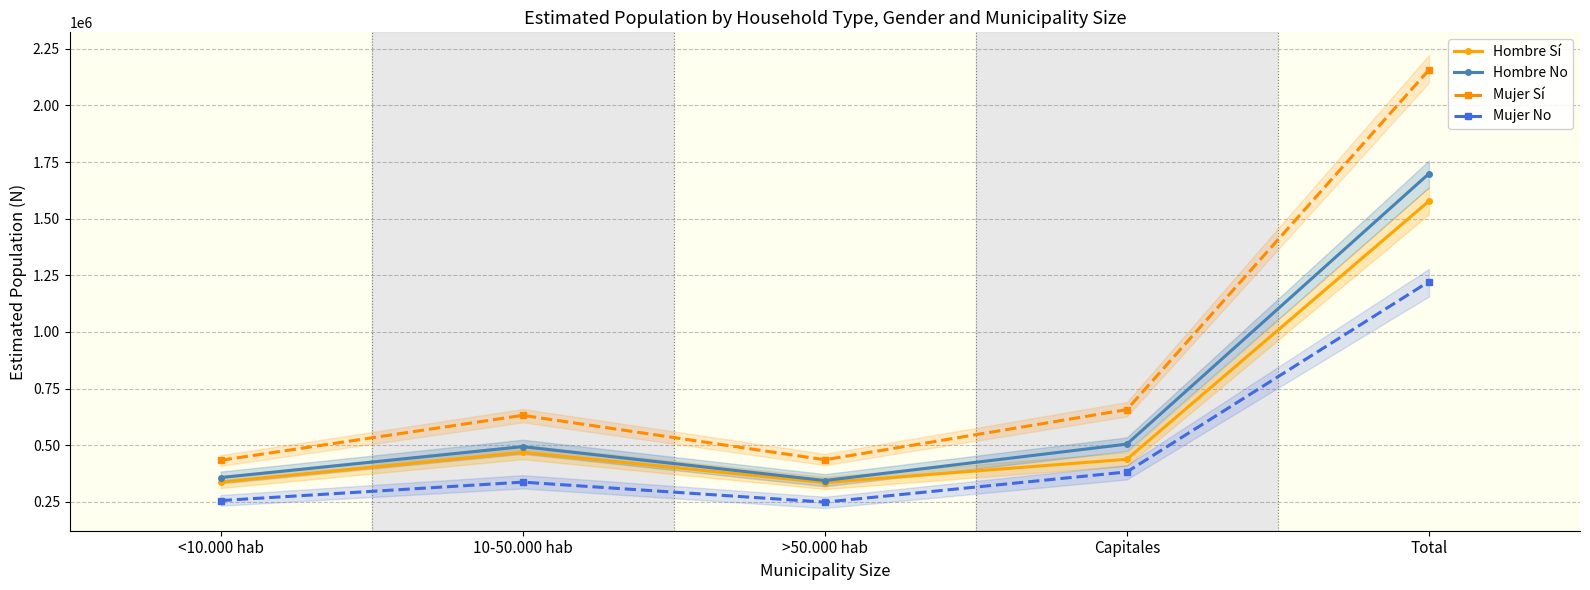

At Total, list the series in order from largest to smallest.

Mujer Sí, Hombre No, Hombre Sí, Mujer No